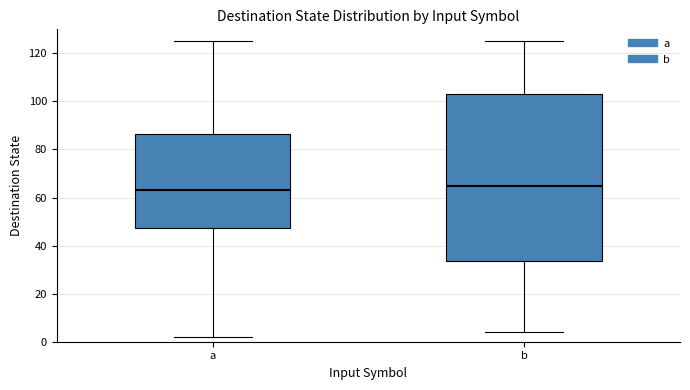

Reading left to right, read every box against the y-axis: the position of its median line, the range the box covers, and the ends of its whiskers. The values are not printed on the chart, so give them approximately, as read against the axis.

a: median 64, box 48 to 86, whiskers 2 to 126
b: median 66, box 34 to 104, whiskers 4 to 126